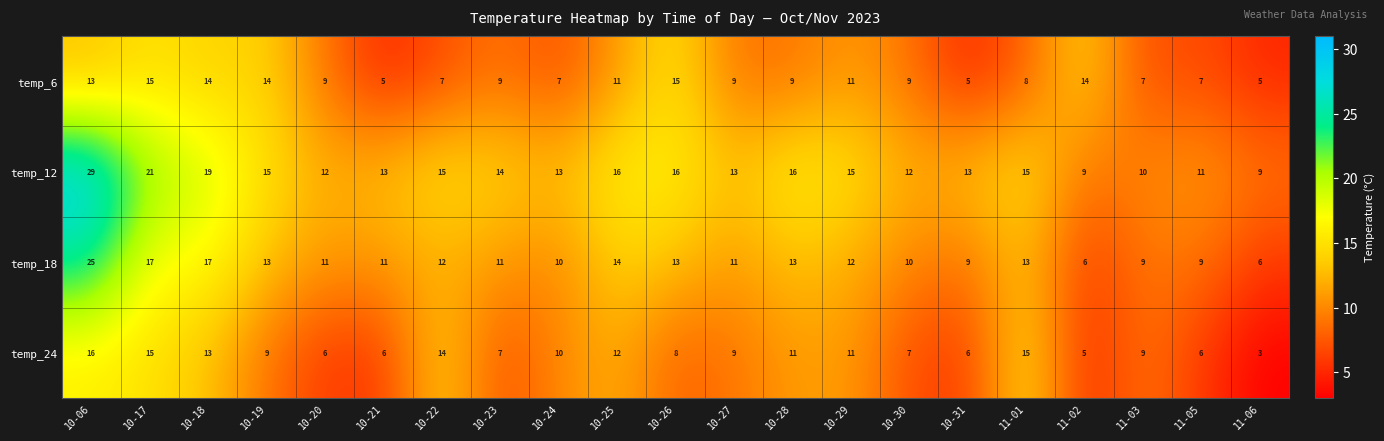

Read the temp_24 value at 10-28.

11